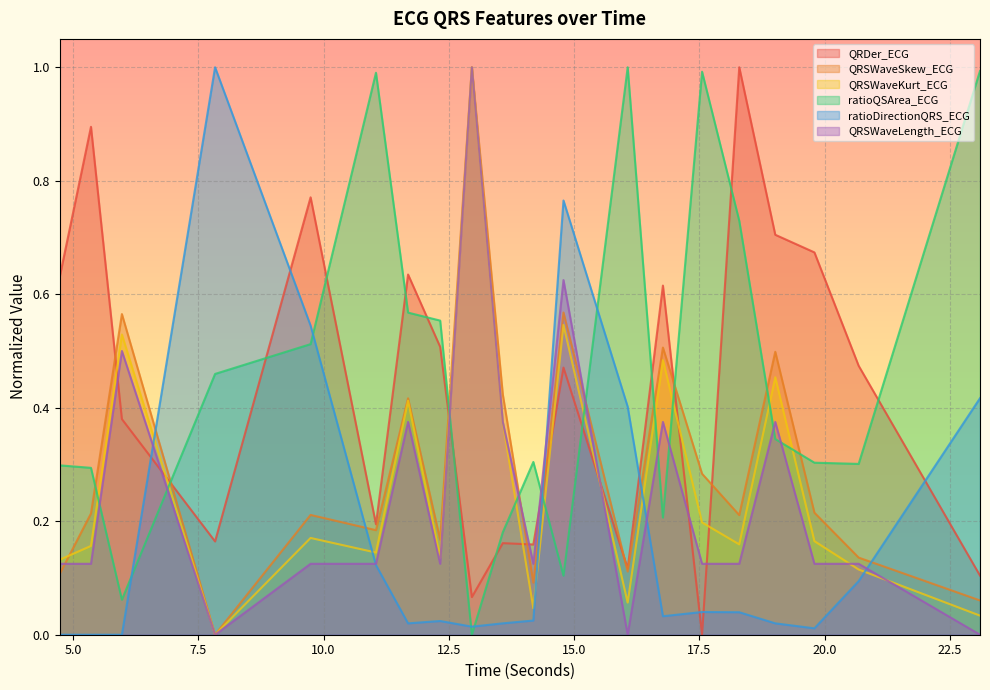

What is the label of the 11th point from the right?

13.578125